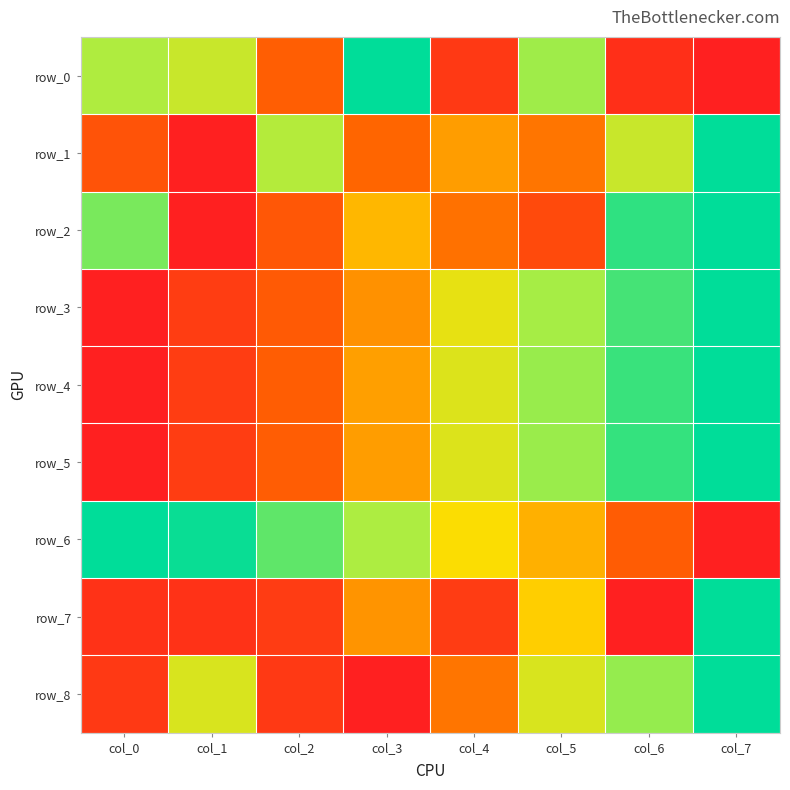

What is the greatest value displayed?

1.0